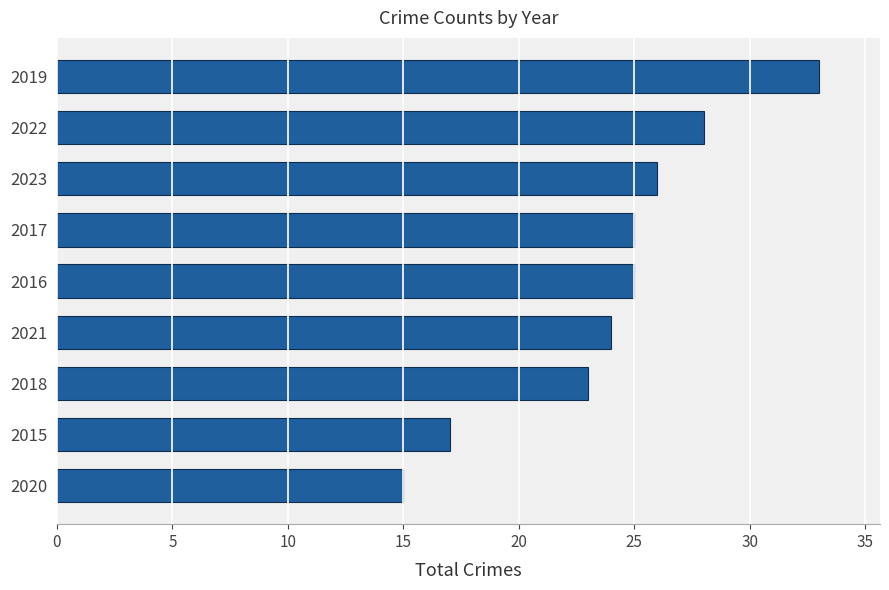

The value at 2016 is 25. True or false?

True